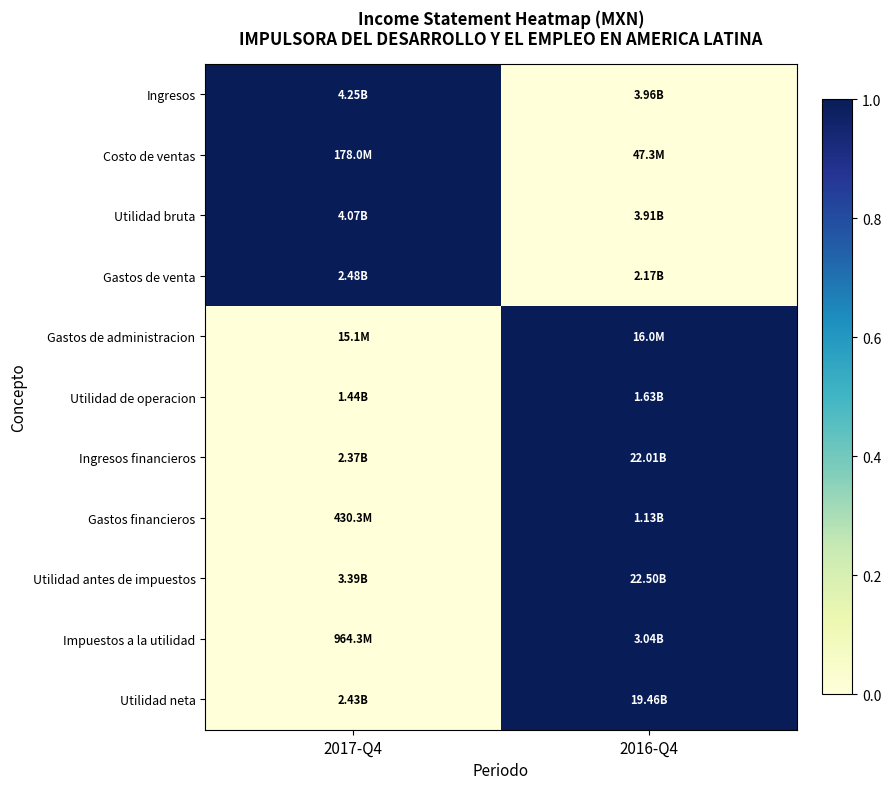

What is the spread (max minus min) of values at 2017-Q4?

1